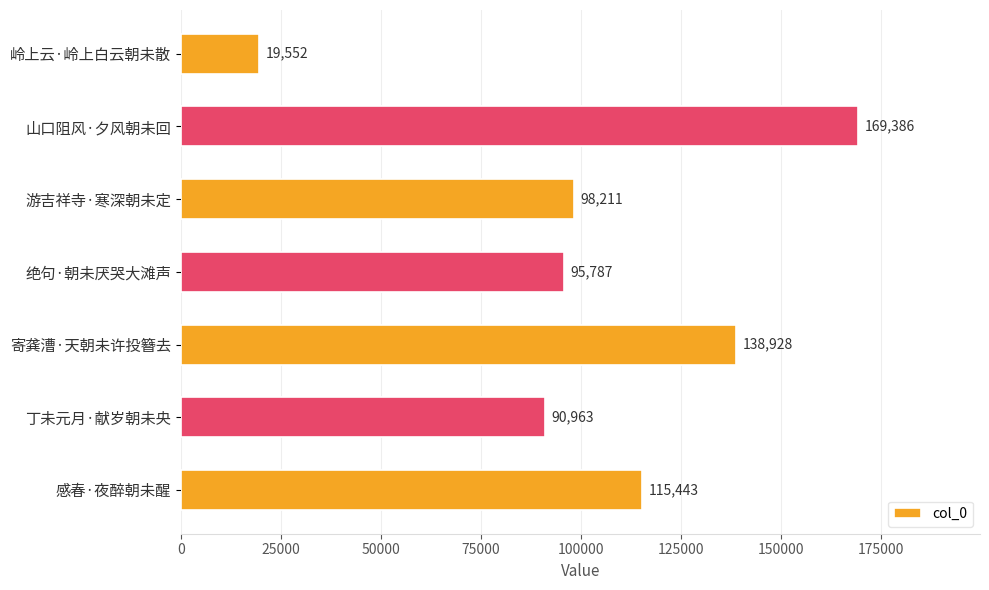

What is the greatest value displayed?

169386